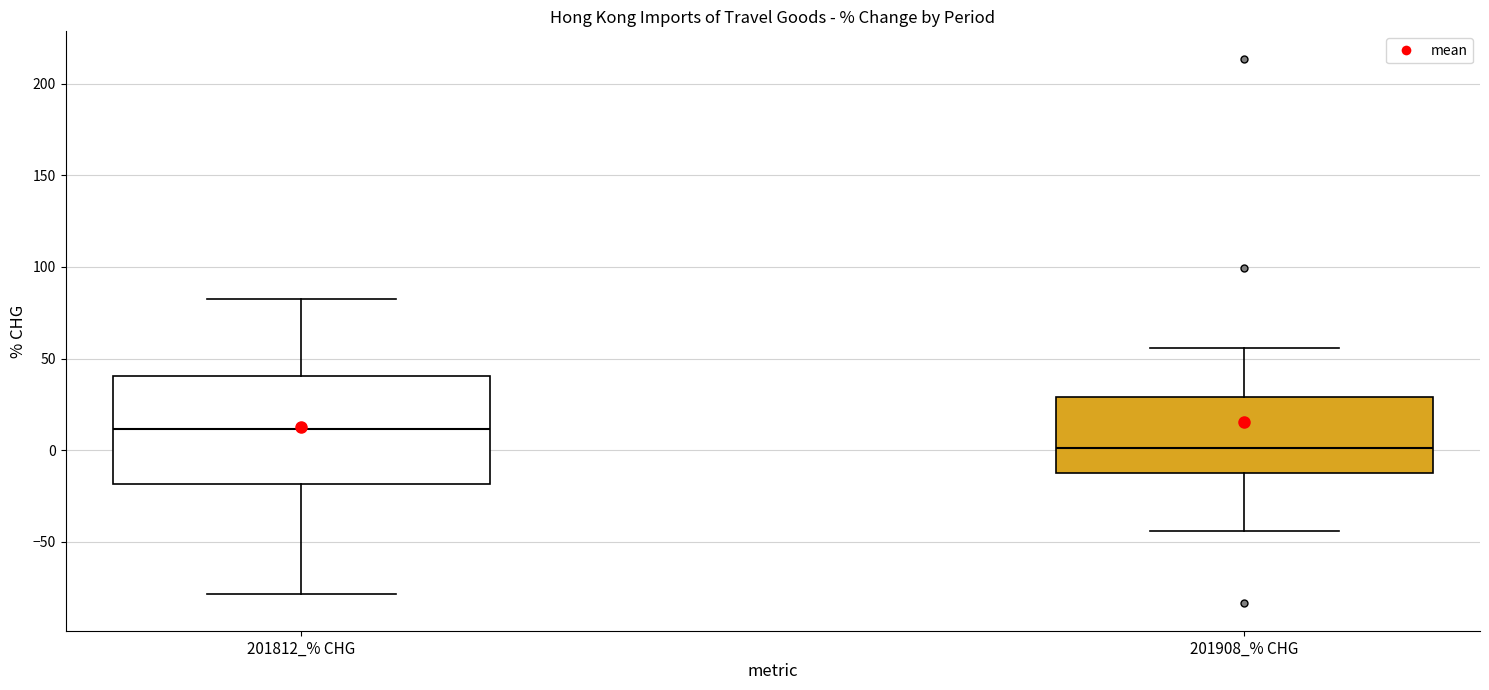

Which box's median line is the lowest?

201908_% CHG